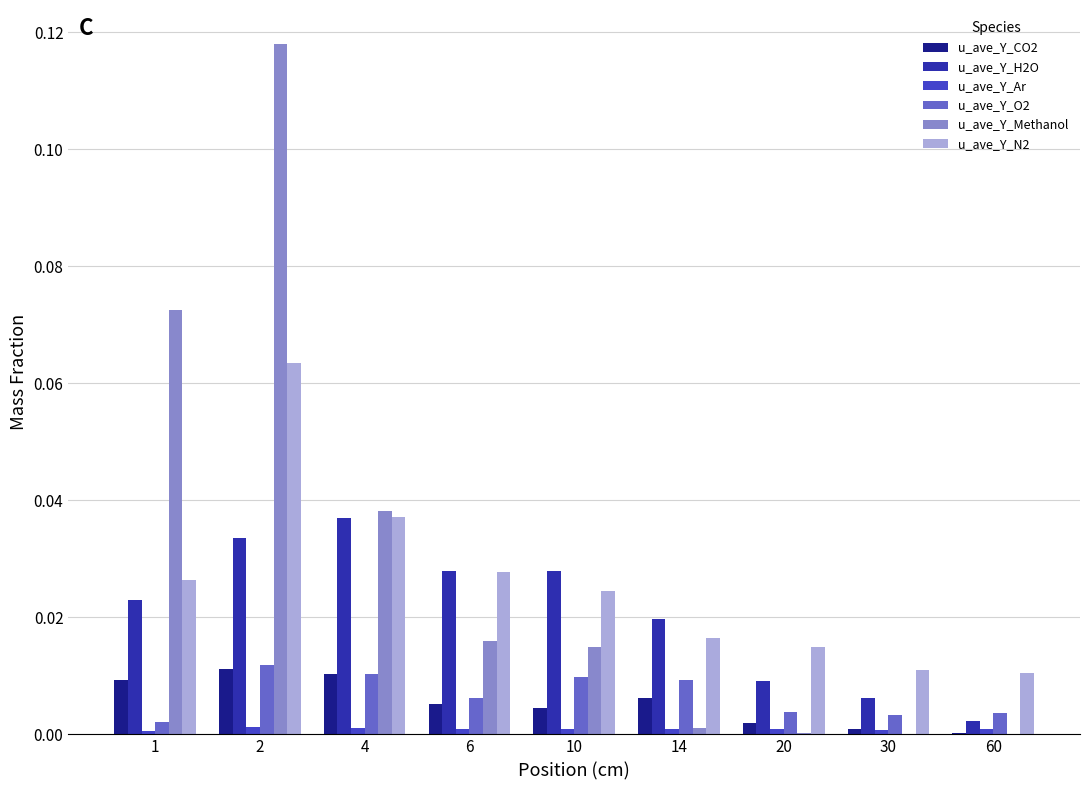

Which series changed the most between 4 and 30?

u_ave_Y_Methanol